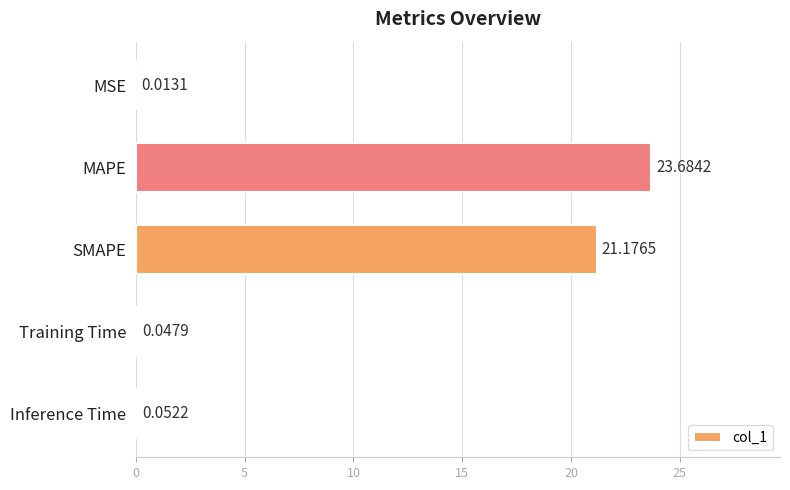

What is the sum of the values at MAPE and MSE?

23.7